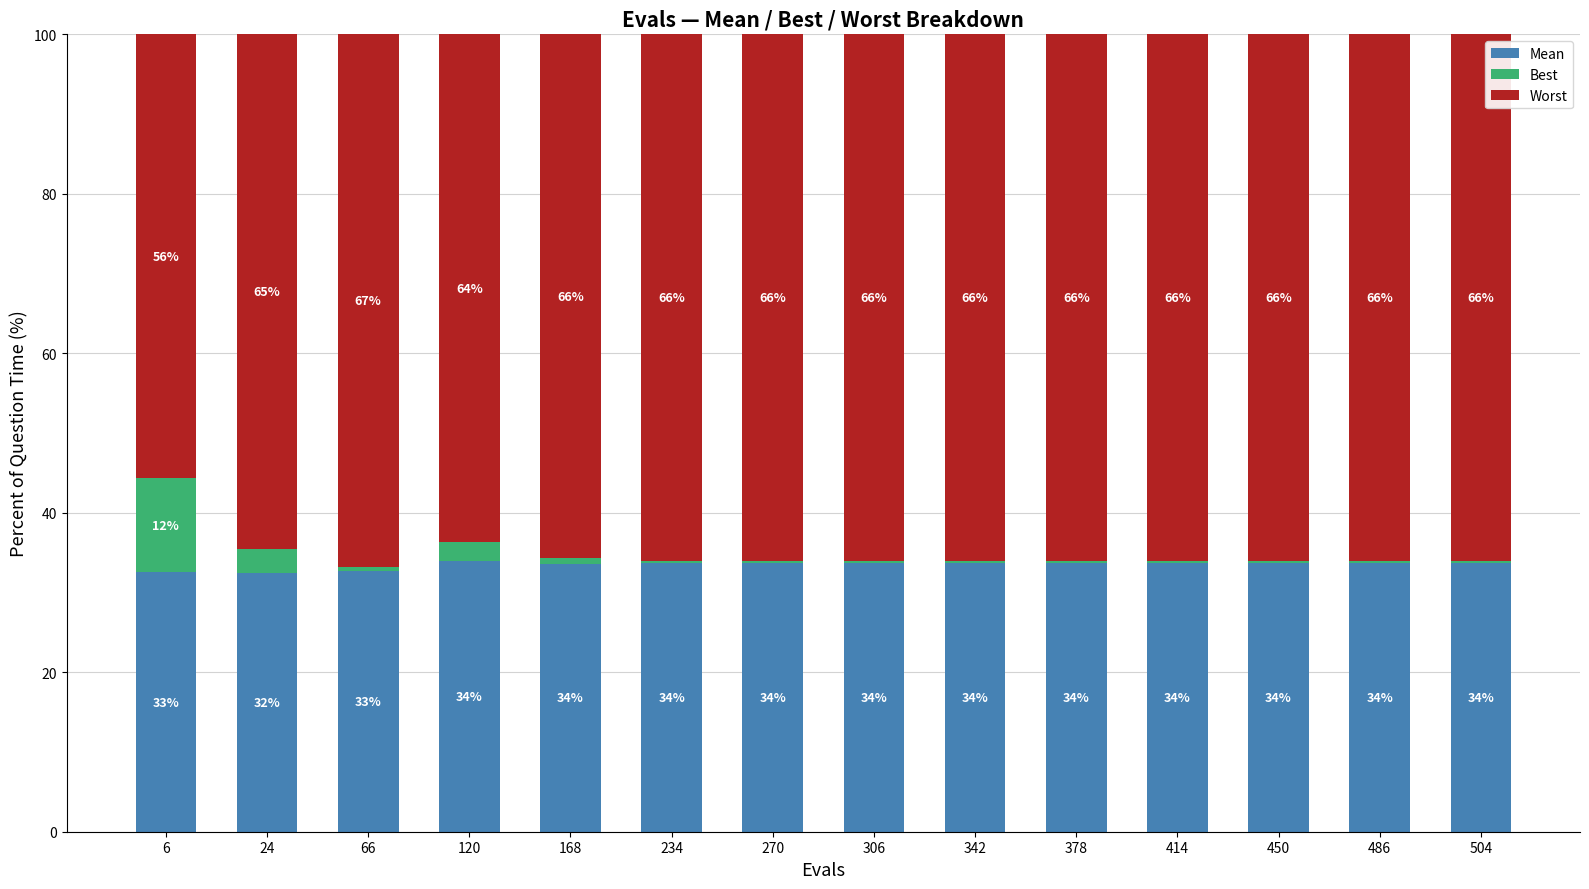

What is the total value across all series at 270?

100.0